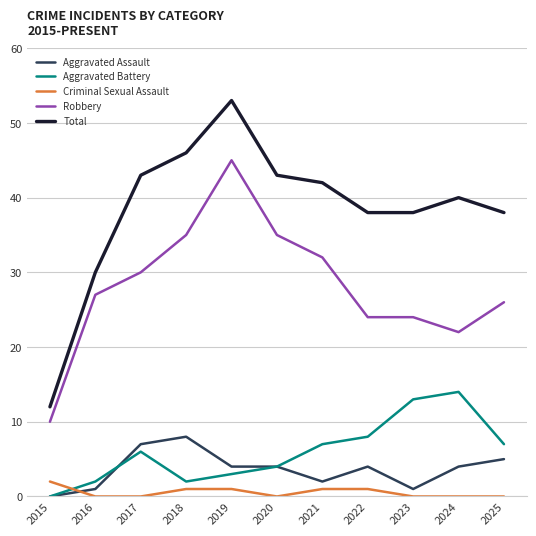

How many positive values does the Aggravated Battery series have?

10